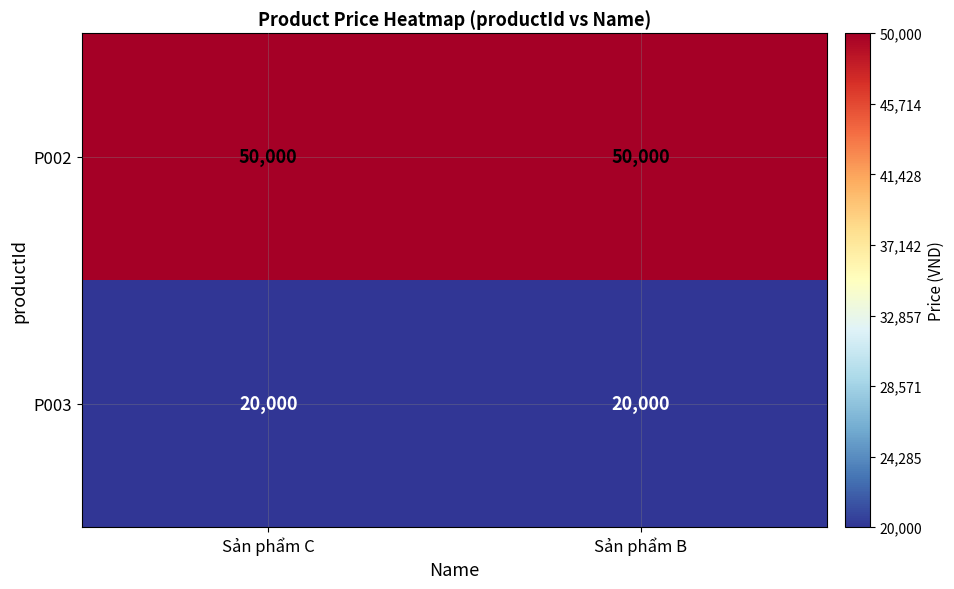

List the series in order of their overall mean, lowest first.

P003, P002